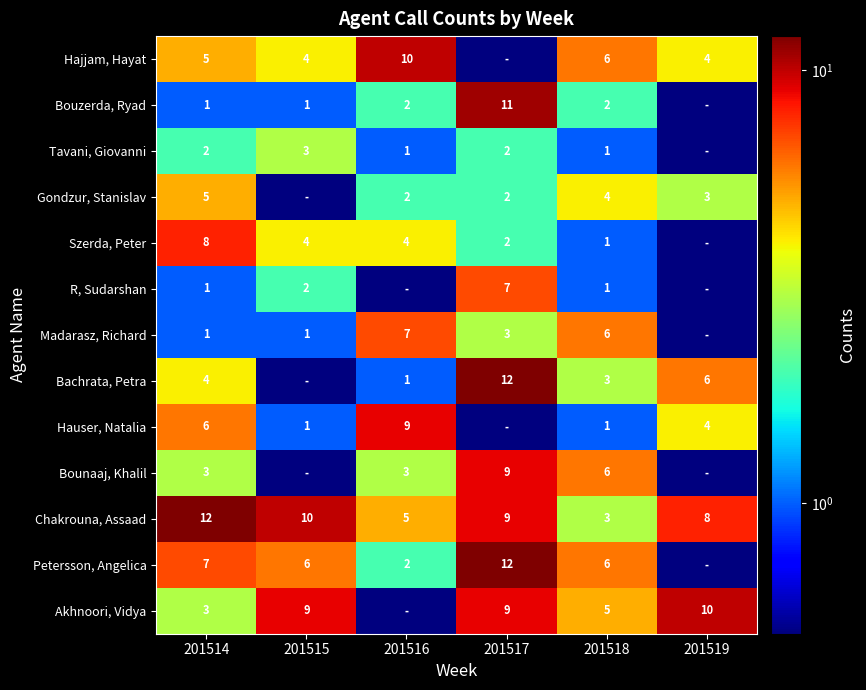

What is the minimum value for Chakrouna, Assaad?

3.0